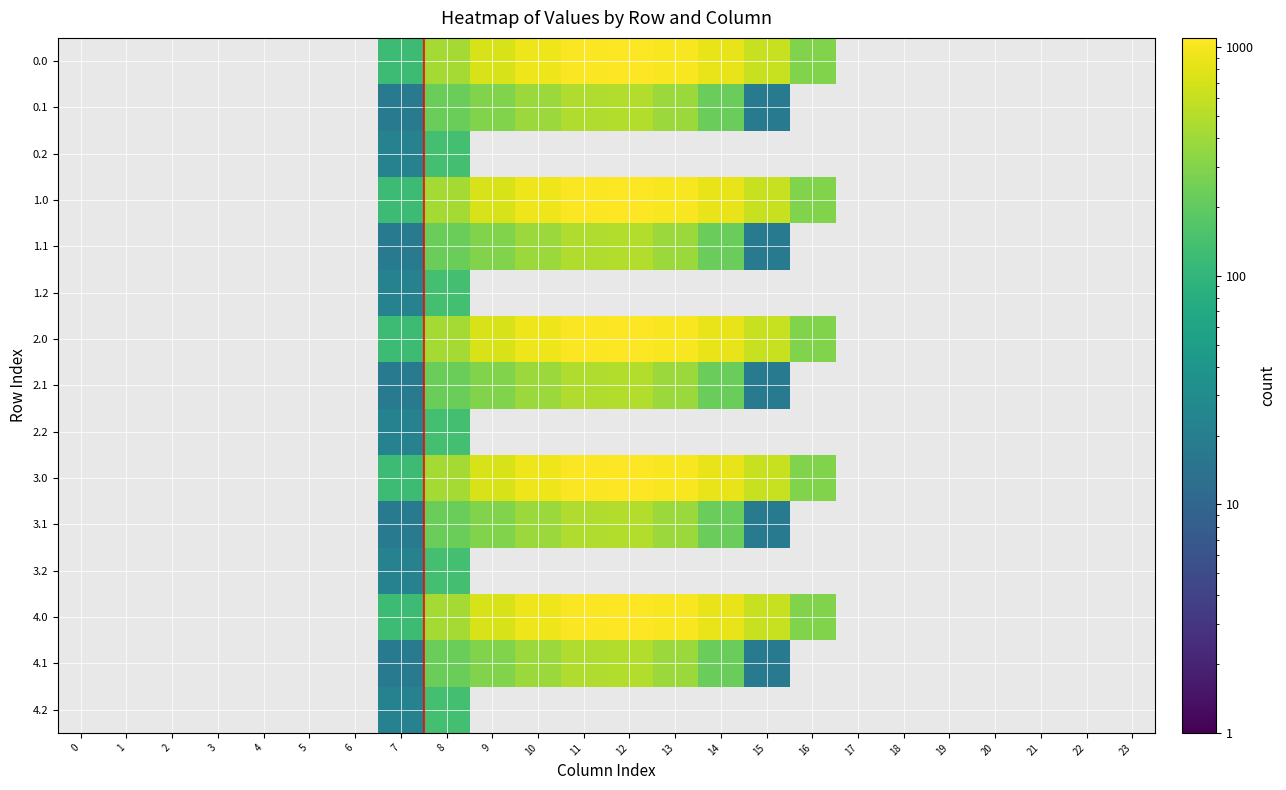

Reading left to right, transcribe all the data shown in this chart.

0.0: 0=0.0	1=0.0	2=0.0	3=0.0	4=0.0	5=0.0	6=0.0	7=120.6	8=430.3	9=716.9	10=916.2	11=1060.3	12=1096.7	13=1032.9	14=870.6	15=615.9	16=294.5	17=0.0	18=0.0	19=0.0	20=0.0	21=0.0	22=0.0	23=0.0
0.1: 0=0.0	1=0.0	2=0.0	3=0.0	4=0.0	5=0.0	6=0.0	7=17.7	8=227.5	9=295.9	10=388.1	11=471.7	12=485.4	13=382.7	14=219.2	15=17.3	16=0.0	17=0.0	18=0.0	19=0.0	20=0.0	21=0.0	22=0.0	23=0.0
0.2: 0=0.0	1=0.0	2=0.0	3=0.0	4=0.0	5=0.0	6=0.0	7=22.3	8=134.2	9=0.0	10=0.0	11=0.0	12=0.0	13=0.0	14=0.0	15=0.0	16=0.0	17=0.0	18=0.0	19=0.0	20=0.0	21=0.0	22=0.0	23=0.0
1.0: 0=0.0	1=0.0	2=0.0	3=0.0	4=0.0	5=0.0	6=0.0	7=120.6	8=430.3	9=716.9	10=916.2	11=1060.3	12=1096.7	13=1032.9	14=870.6	15=615.9	16=294.5	17=0.0	18=0.0	19=0.0	20=0.0	21=0.0	22=0.0	23=0.0
1.1: 0=0.0	1=0.0	2=0.0	3=0.0	4=0.0	5=0.0	6=0.0	7=17.7	8=227.5	9=295.9	10=388.1	11=471.7	12=485.4	13=382.7	14=219.2	15=17.3	16=0.0	17=0.0	18=0.0	19=0.0	20=0.0	21=0.0	22=0.0	23=0.0
1.2: 0=0.0	1=0.0	2=0.0	3=0.0	4=0.0	5=0.0	6=0.0	7=22.3	8=134.2	9=0.0	10=0.0	11=0.0	12=0.0	13=0.0	14=0.0	15=0.0	16=0.0	17=0.0	18=0.0	19=0.0	20=0.0	21=0.0	22=0.0	23=0.0
2.0: 0=0.0	1=0.0	2=0.0	3=0.0	4=0.0	5=0.0	6=0.0	7=120.6	8=430.3	9=716.9	10=916.2	11=1060.3	12=1096.7	13=1032.9	14=870.6	15=615.9	16=294.5	17=0.0	18=0.0	19=0.0	20=0.0	21=0.0	22=0.0	23=0.0
2.1: 0=0.0	1=0.0	2=0.0	3=0.0	4=0.0	5=0.0	6=0.0	7=17.7	8=227.5	9=295.9	10=388.1	11=471.7	12=485.4	13=382.7	14=219.2	15=17.3	16=0.0	17=0.0	18=0.0	19=0.0	20=0.0	21=0.0	22=0.0	23=0.0
2.2: 0=0.0	1=0.0	2=0.0	3=0.0	4=0.0	5=0.0	6=0.0	7=22.3	8=134.2	9=0.0	10=0.0	11=0.0	12=0.0	13=0.0	14=0.0	15=0.0	16=0.0	17=0.0	18=0.0	19=0.0	20=0.0	21=0.0	22=0.0	23=0.0
3.0: 0=0.0	1=0.0	2=0.0	3=0.0	4=0.0	5=0.0	6=0.0	7=120.6	8=430.3	9=716.9	10=916.2	11=1060.3	12=1096.7	13=1032.9	14=870.6	15=615.9	16=294.5	17=0.0	18=0.0	19=0.0	20=0.0	21=0.0	22=0.0	23=0.0
3.1: 0=0.0	1=0.0	2=0.0	3=0.0	4=0.0	5=0.0	6=0.0	7=17.7	8=227.5	9=295.9	10=388.1	11=471.7	12=485.4	13=382.7	14=219.2	15=17.3	16=0.0	17=0.0	18=0.0	19=0.0	20=0.0	21=0.0	22=0.0	23=0.0
3.2: 0=0.0	1=0.0	2=0.0	3=0.0	4=0.0	5=0.0	6=0.0	7=22.3	8=134.2	9=0.0	10=0.0	11=0.0	12=0.0	13=0.0	14=0.0	15=0.0	16=0.0	17=0.0	18=0.0	19=0.0	20=0.0	21=0.0	22=0.0	23=0.0
4.0: 0=0.0	1=0.0	2=0.0	3=0.0	4=0.0	5=0.0	6=0.0	7=120.6	8=430.3	9=716.9	10=916.2	11=1060.3	12=1096.7	13=1032.9	14=870.6	15=615.9	16=294.5	17=0.0	18=0.0	19=0.0	20=0.0	21=0.0	22=0.0	23=0.0
4.1: 0=0.0	1=0.0	2=0.0	3=0.0	4=0.0	5=0.0	6=0.0	7=17.7	8=227.5	9=295.9	10=388.1	11=471.7	12=485.4	13=382.7	14=219.2	15=17.3	16=0.0	17=0.0	18=0.0	19=0.0	20=0.0	21=0.0	22=0.0	23=0.0
4.2: 0=0.0	1=0.0	2=0.0	3=0.0	4=0.0	5=0.0	6=0.0	7=22.3	8=134.2	9=0.0	10=0.0	11=0.0	12=0.0	13=0.0	14=0.0	15=0.0	16=0.0	17=0.0	18=0.0	19=0.0	20=0.0	21=0.0	22=0.0	23=0.0